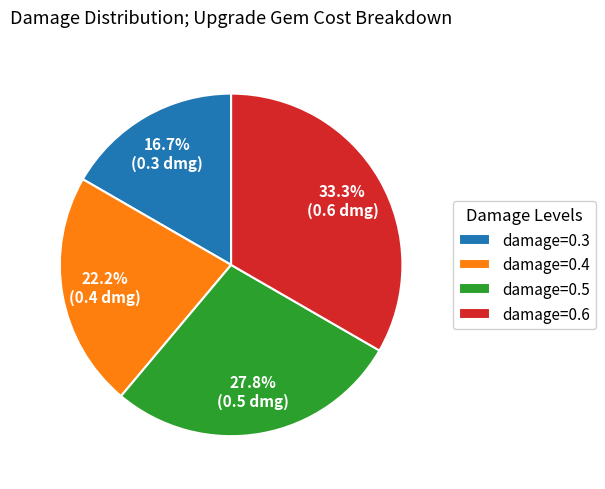

To the nearest percent, what is the combined percentage of damage=0.5 and damage=0.6?

61%